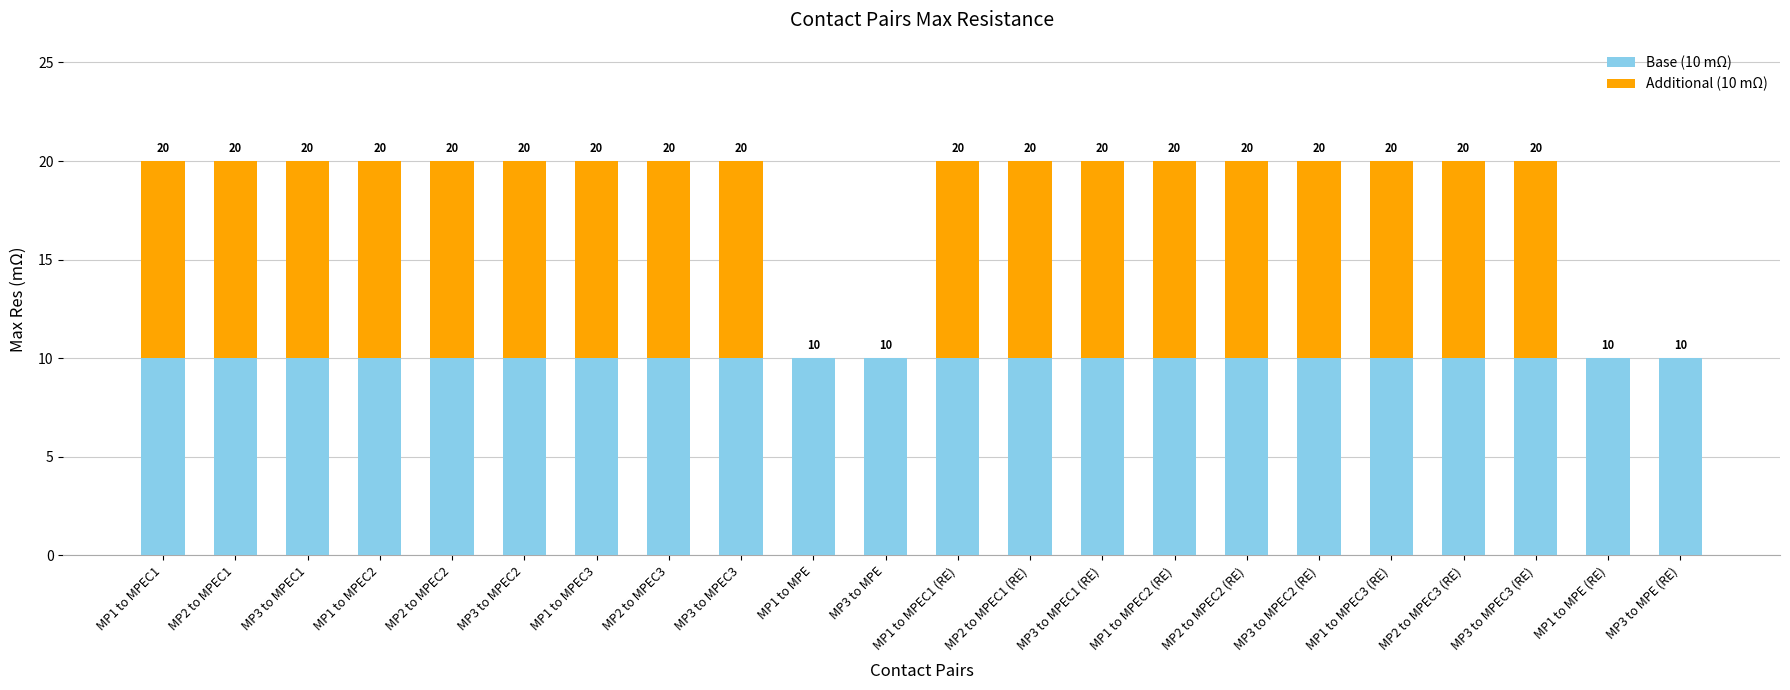

Rank the categories by Additional (10 mΩ) value from highest to lowest.

MP1 to MPEC1, MP2 to MPEC1, MP3 to MPEC1, MP1 to MPEC2, MP2 to MPEC2, MP3 to MPEC2, MP1 to MPEC3, MP2 to MPEC3, MP3 to MPEC3, MP1 to MPEC1 (RE), MP2 to MPEC1 (RE), MP3 to MPEC1 (RE), MP1 to MPEC2 (RE), MP2 to MPEC2 (RE), MP3 to MPEC2 (RE), MP1 to MPEC3 (RE), MP2 to MPEC3 (RE), MP3 to MPEC3 (RE), MP1 to MPE, MP3 to MPE, MP1 to MPE (RE), MP3 to MPE (RE)